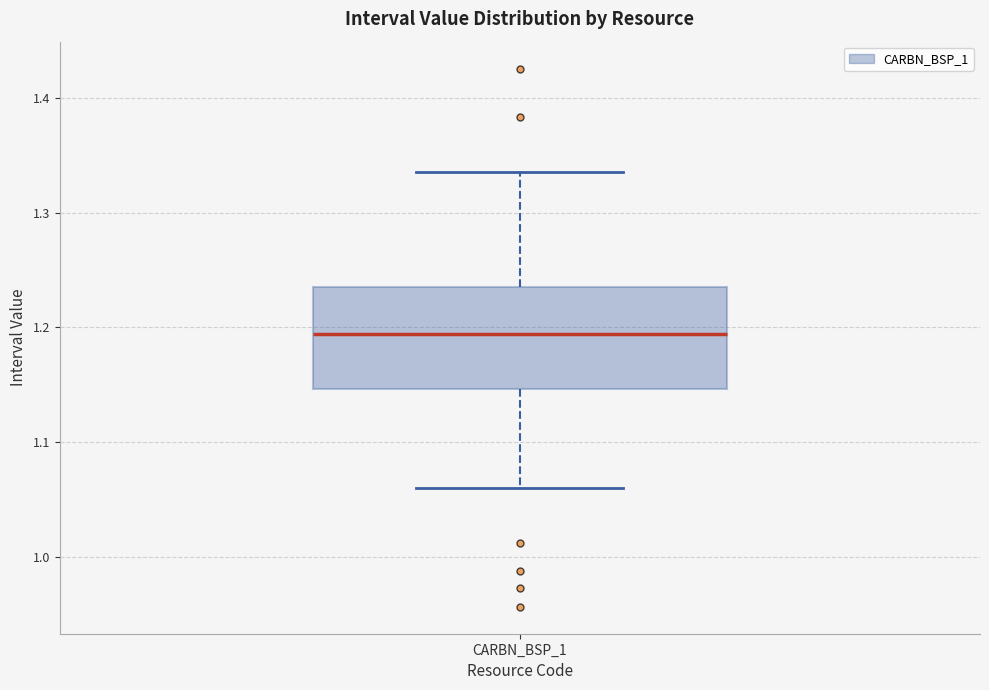

Read this box plot against the y-axis: the position of the median line, the range covered by the box, and the ends of both whiskers. The values are not printed on the chart, so give them approximately, as read against the axis.

median 1.19, box 1.15 to 1.24, whiskers 1.06 to 1.34